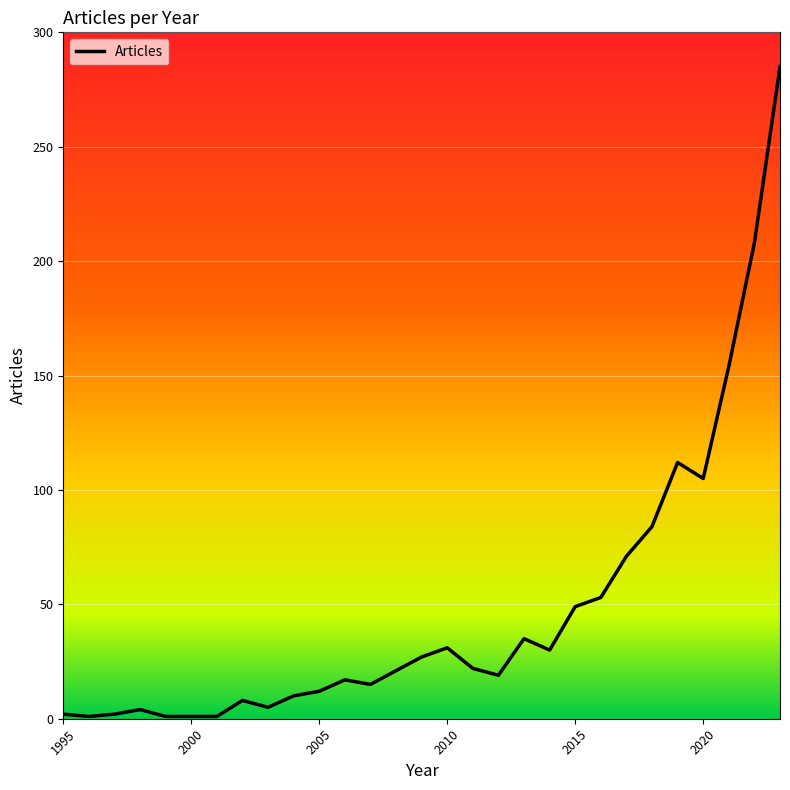

What is the maximum value shown in the chart?

285